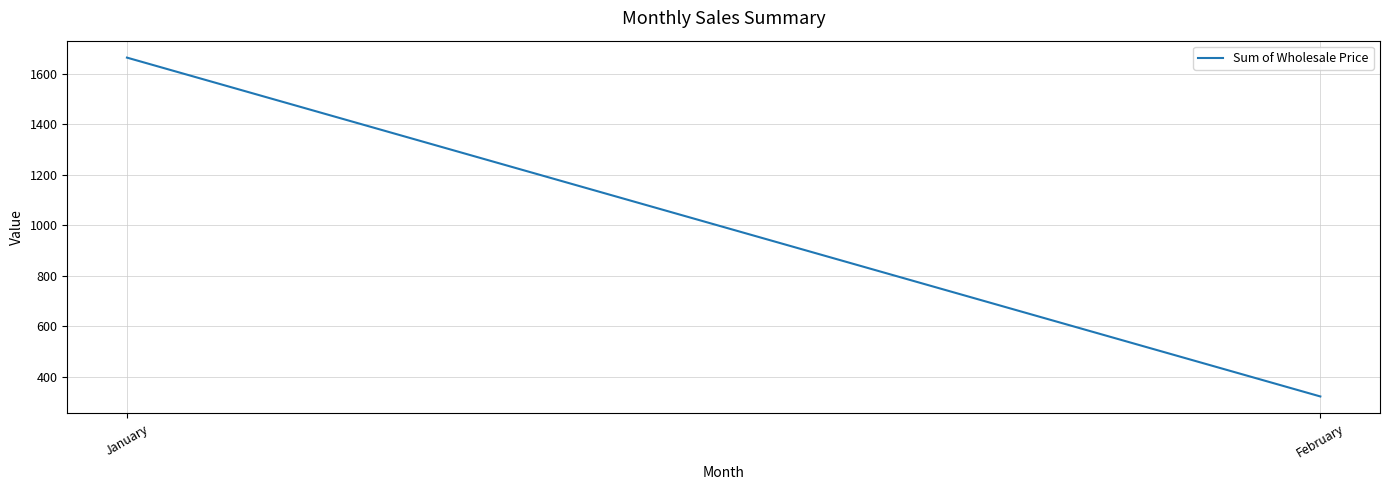

Is this an area chart (filled region under the line)?

No